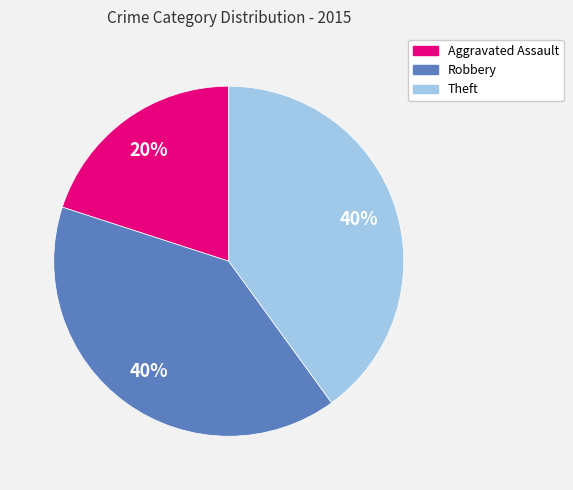

Is the sum of Aggravated Assault and Robbery greater than half?

Yes